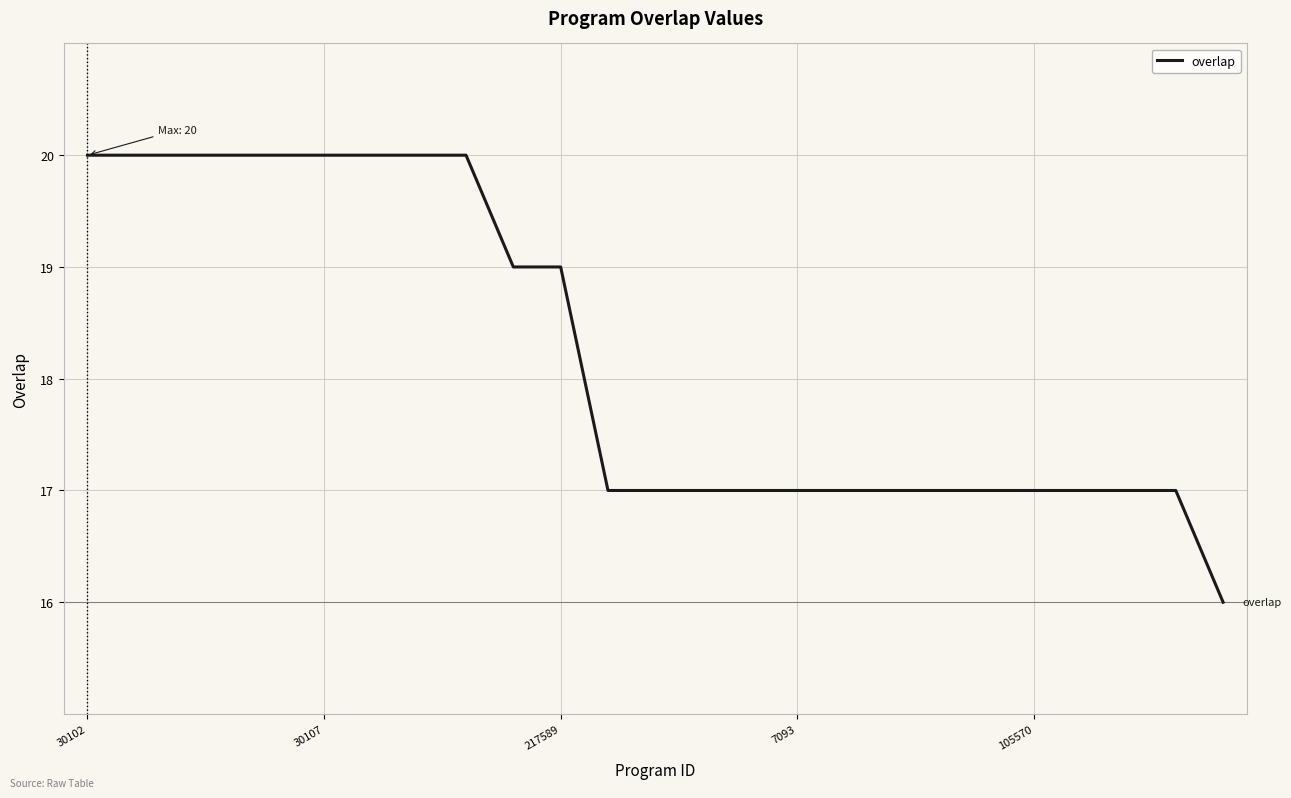

What is the maximum value shown in the chart?

20